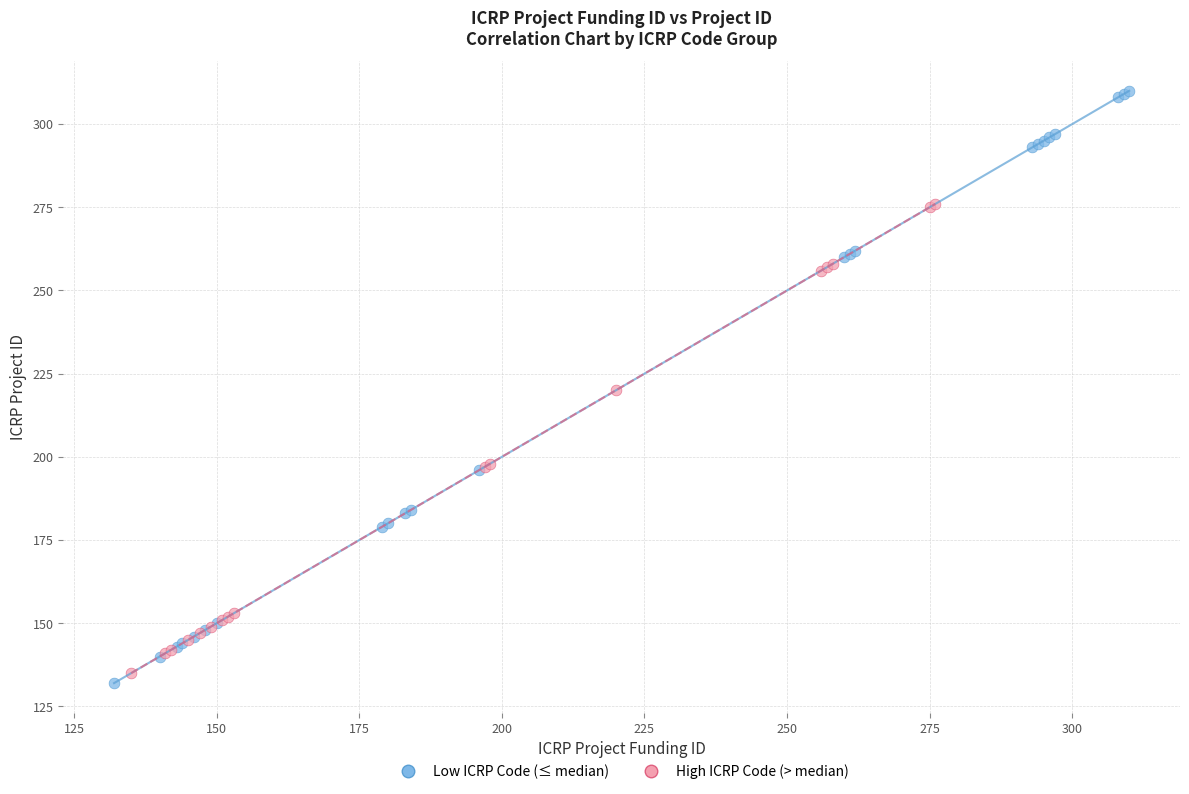

What are all the series names shown in the legend?

Low ICRP Code (≤ median), High ICRP Code (> median)